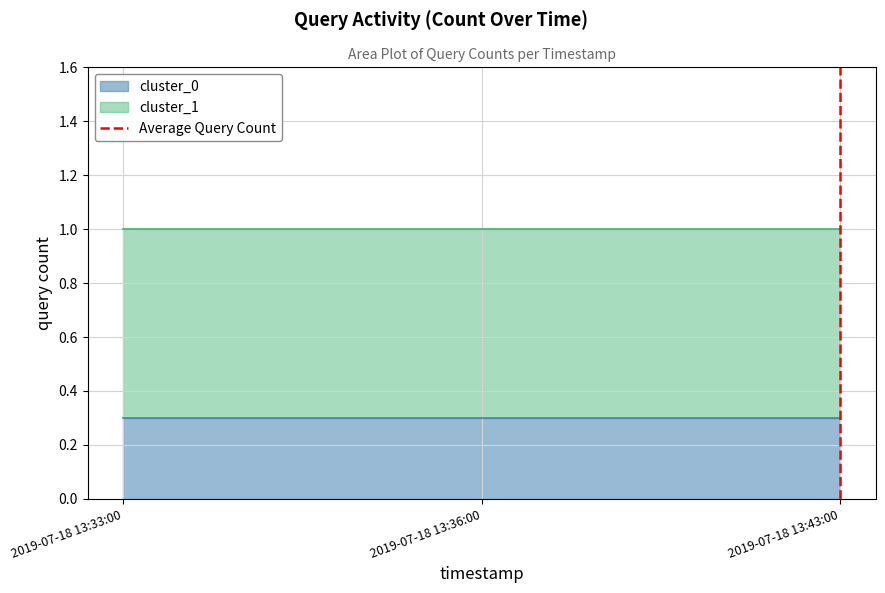

What is the difference between the maximum and minimum values?

1